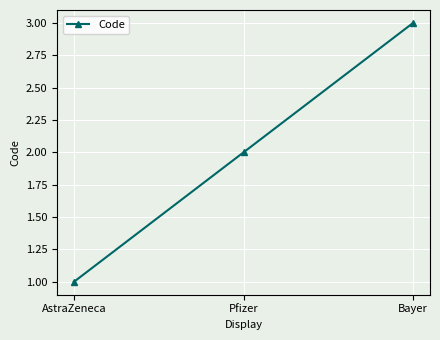

What position from the right is Pfizer?

2